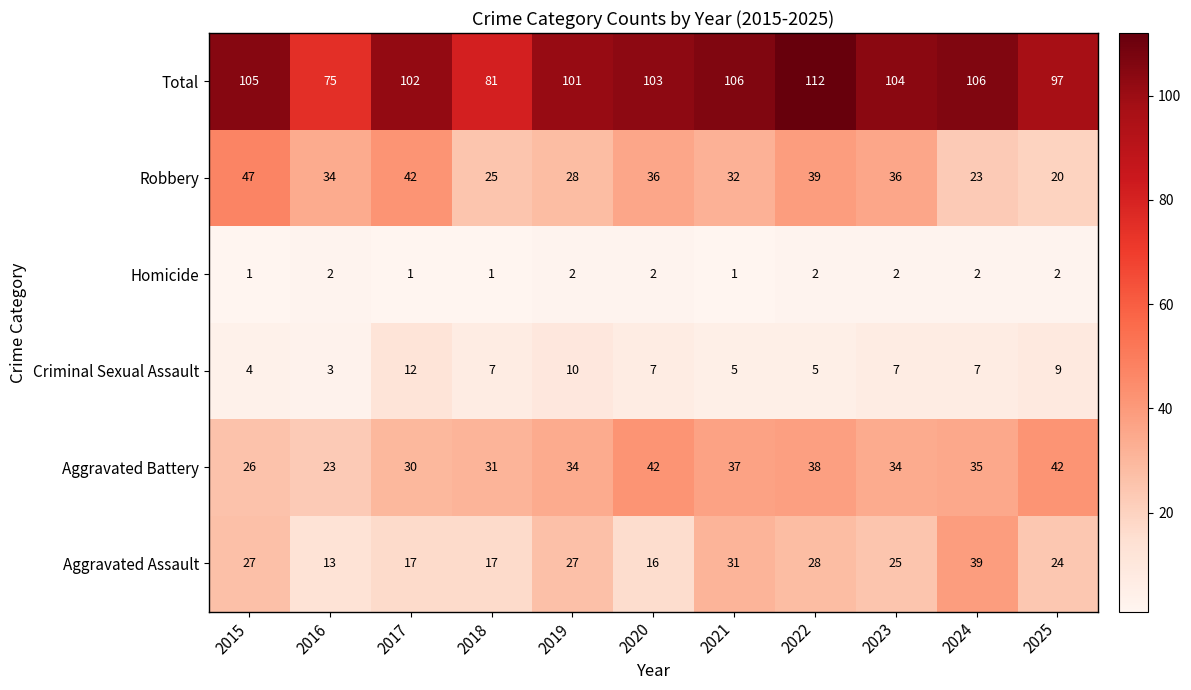

At which category is the sum across all series the highest?

2022